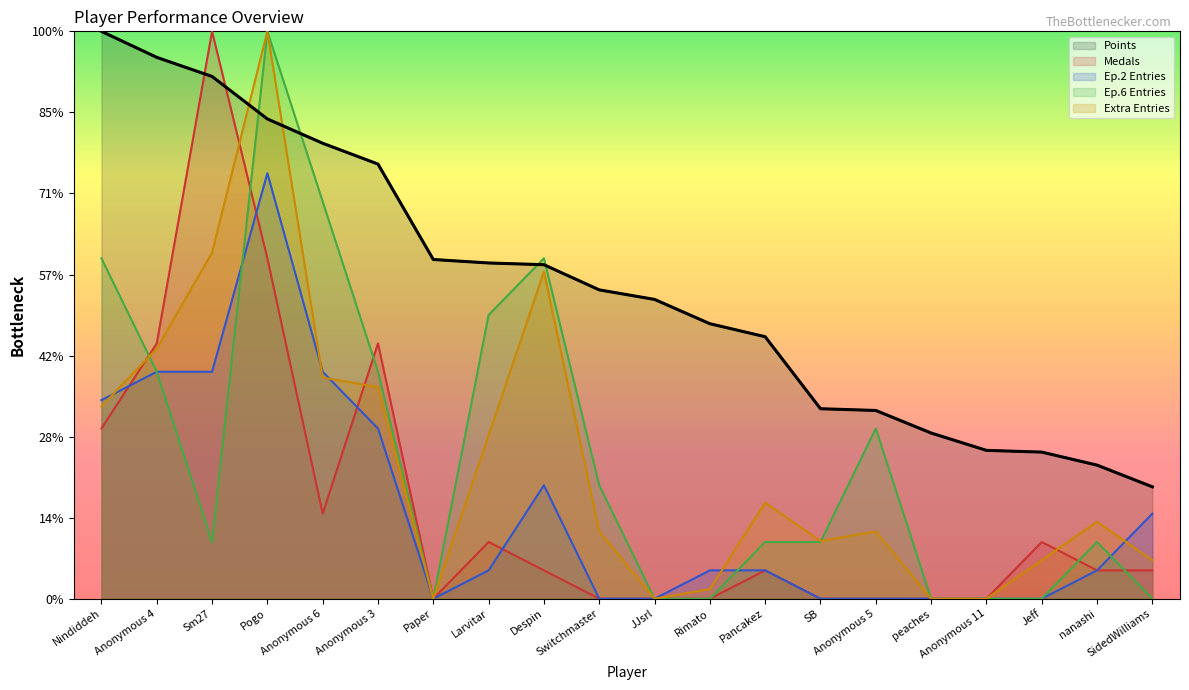

How many distinct data groups are displayed?

5